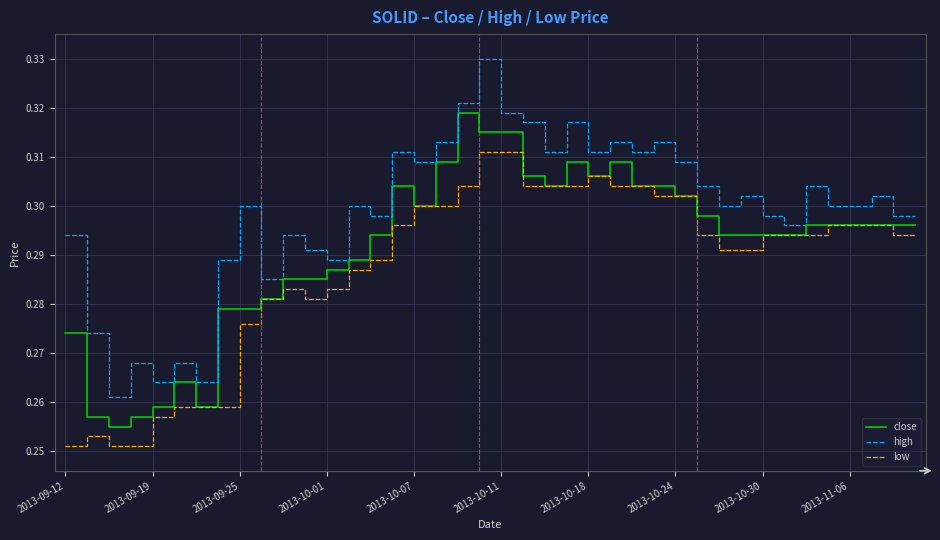

Rank the series by their maximum value, from lowest to highest.

low, close, high